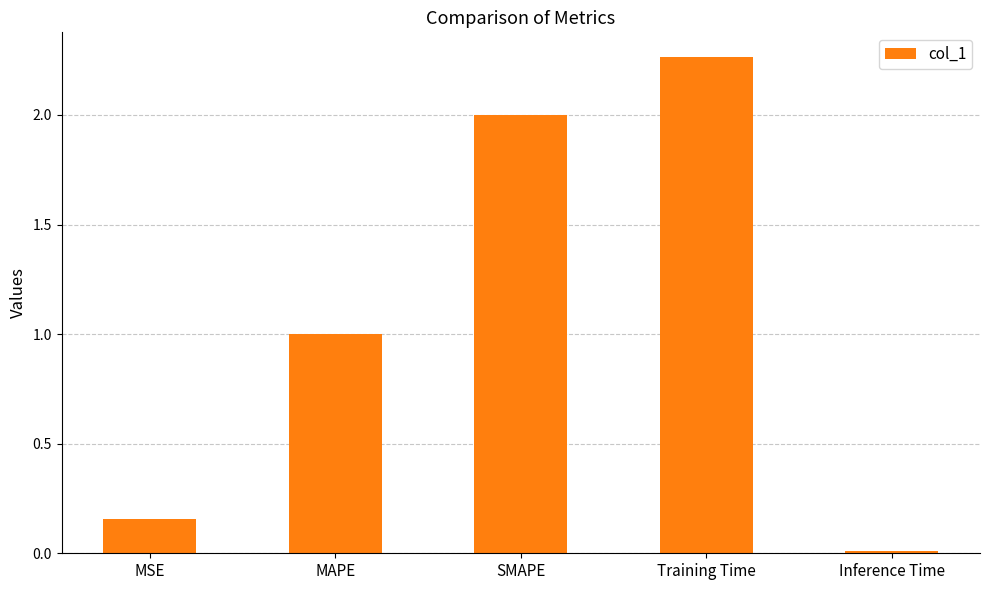

At which category does the chart reach its minimum across all series?

Inference Time